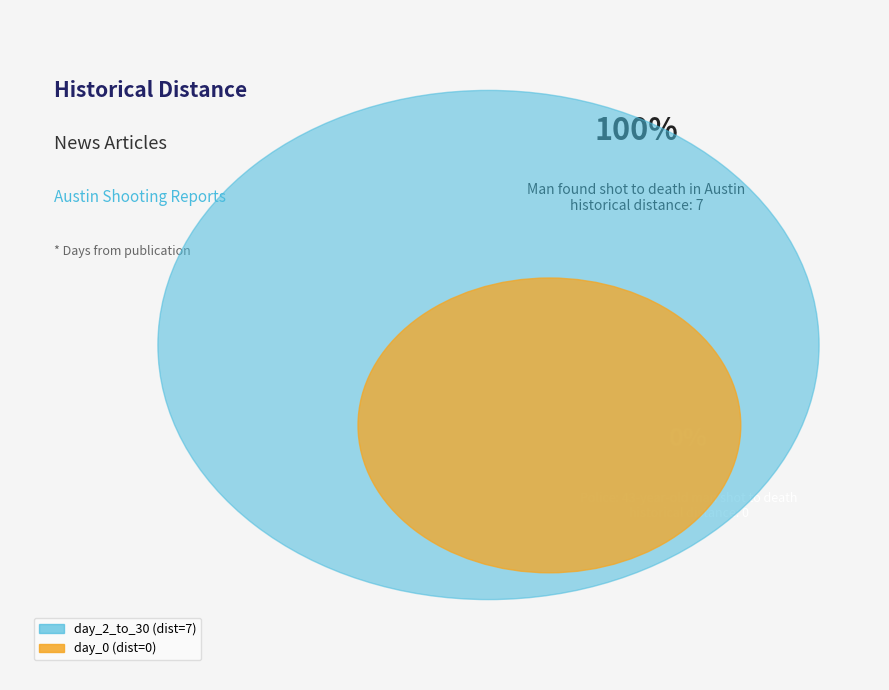

Is Man found shot to death in Austin the majority of the pie?

Yes